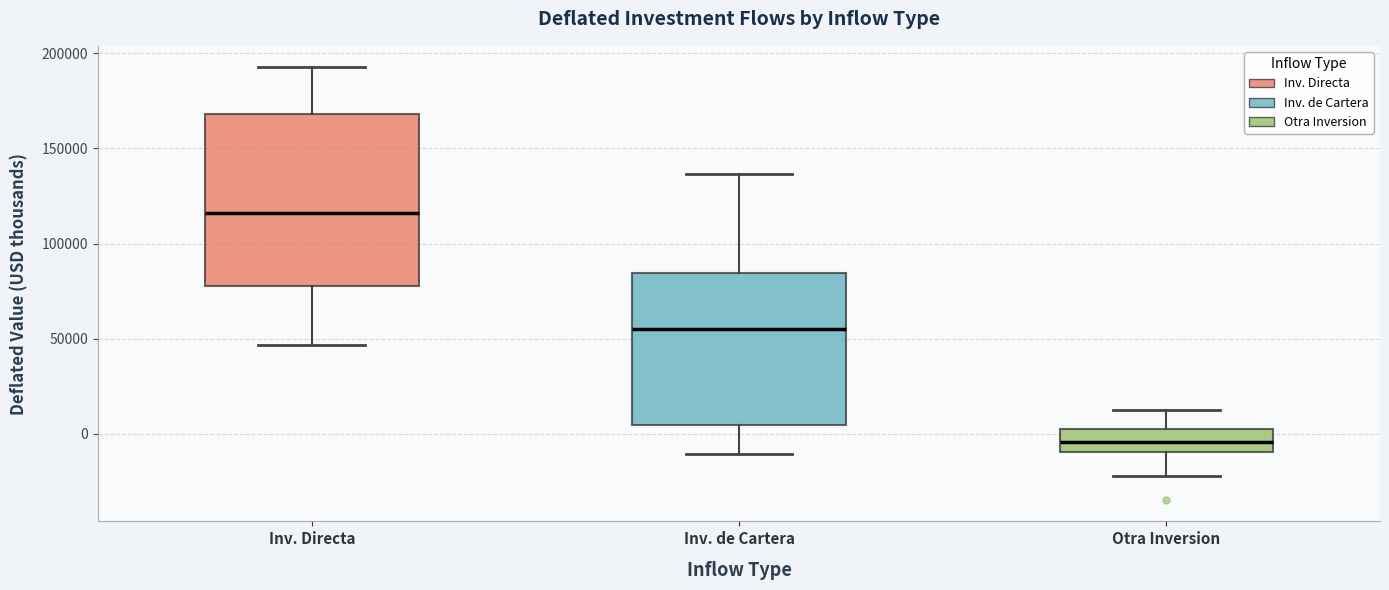

Which box's median line is the lowest?

Otra Inversion